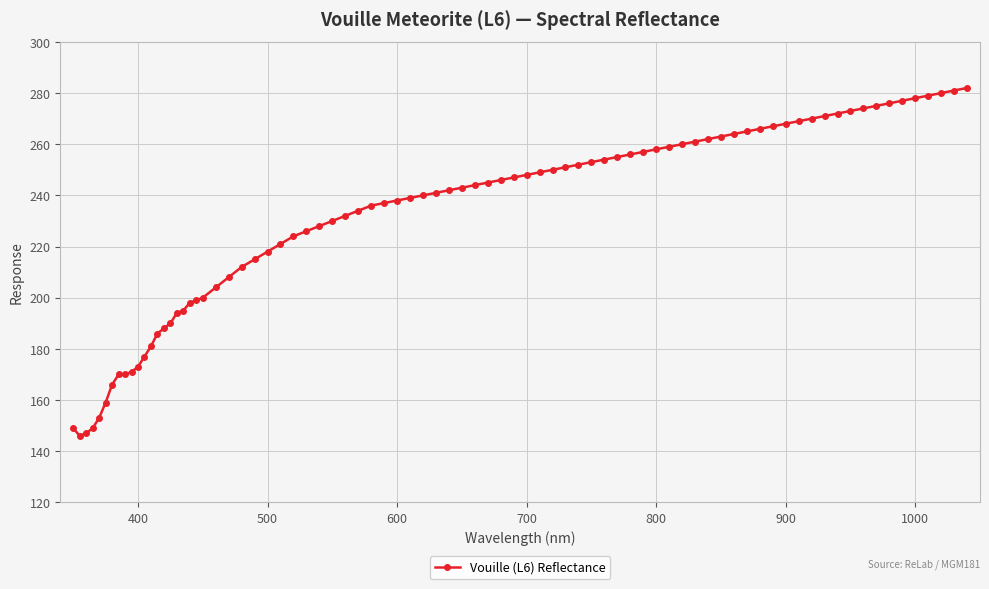

What is the maximum value shown in the chart?

282